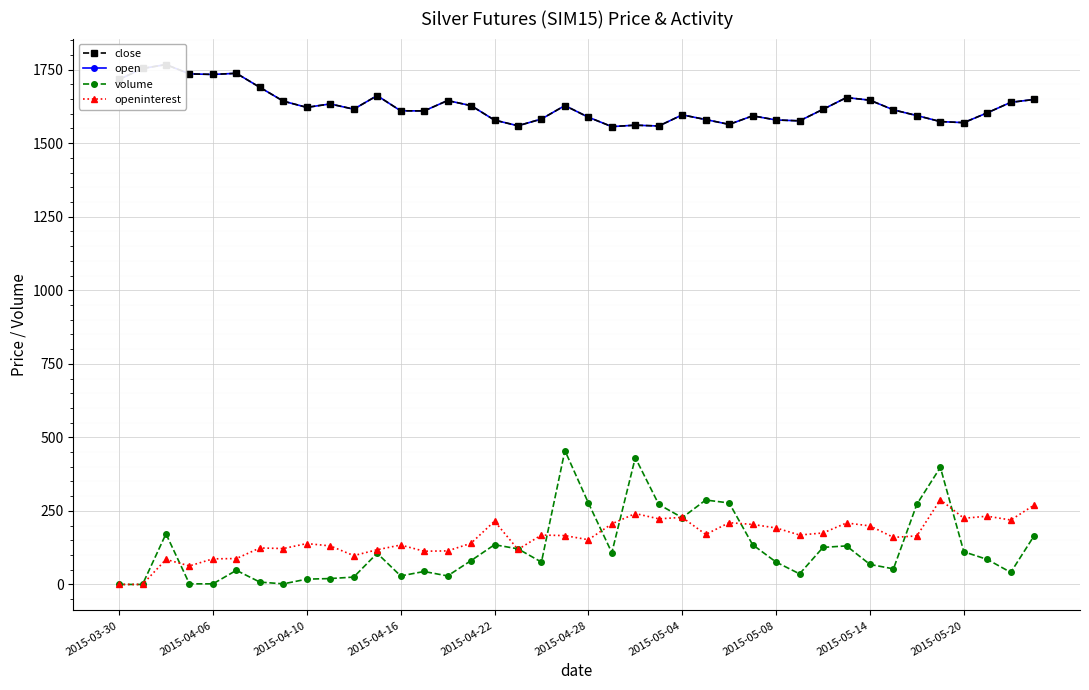

Rank the series by their maximum value, from lowest to highest.

openinterest, volume, close, open